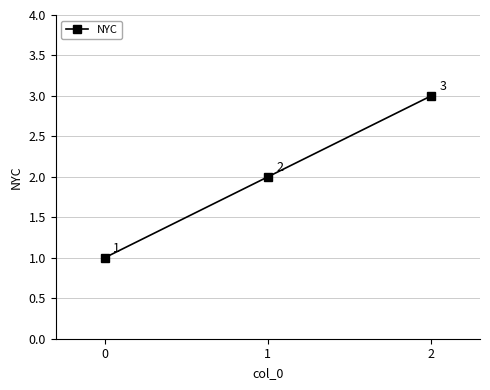

List the labels in order of value, largest first.

2, 1, 0